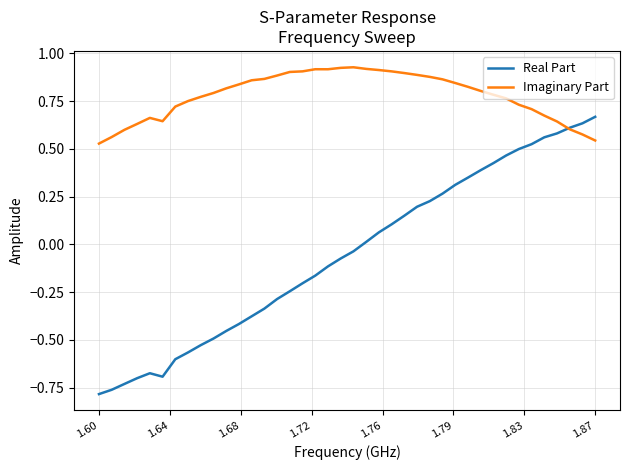

Which series has the widest spread of values?

Real Part